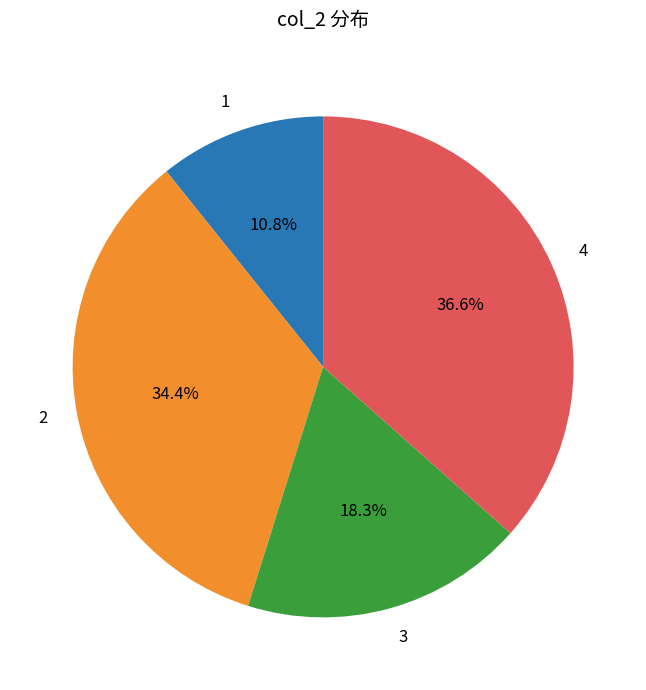

To the nearest percent, what is the average slice percentage?

25%